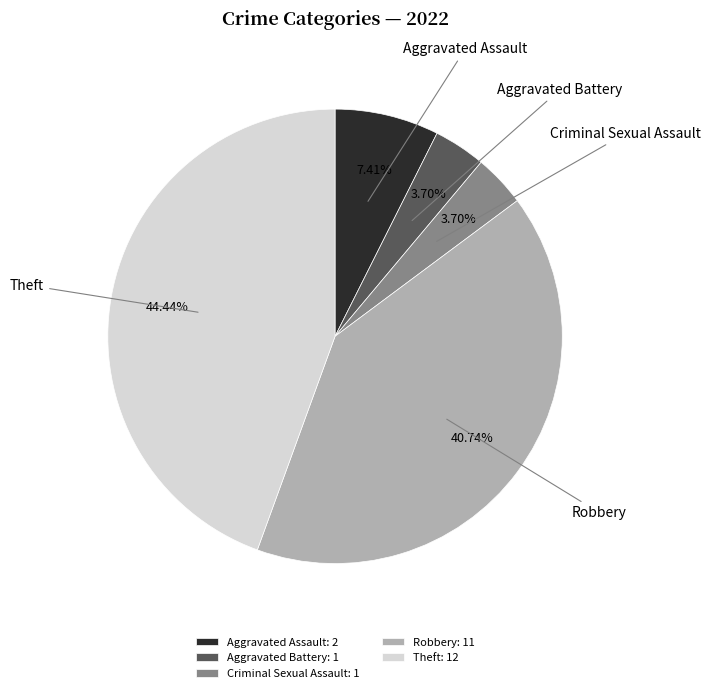

Between Aggravated Assault and Aggravated Battery, which is larger?

Aggravated Assault